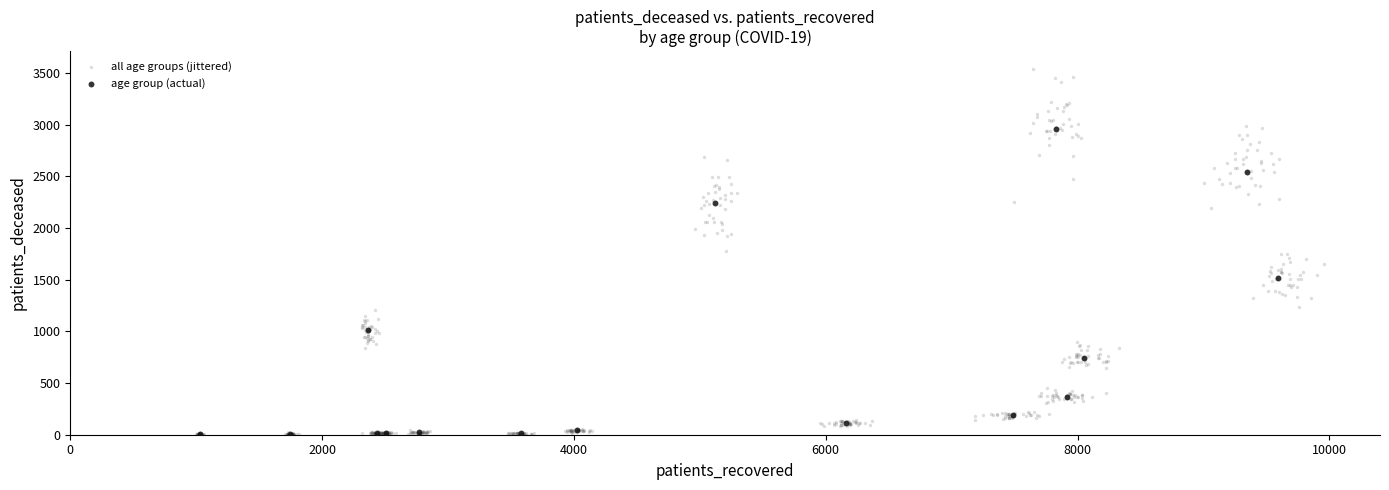

Which series has the widest spread of Y values?

all age groups (jittered)